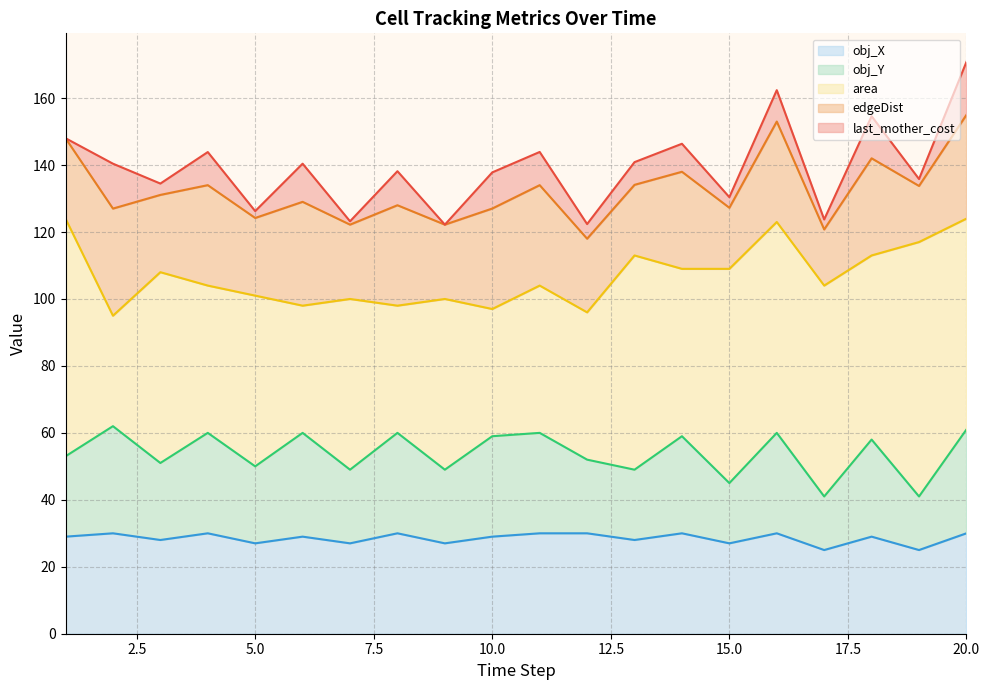

Where is the first local minimum for area?

2